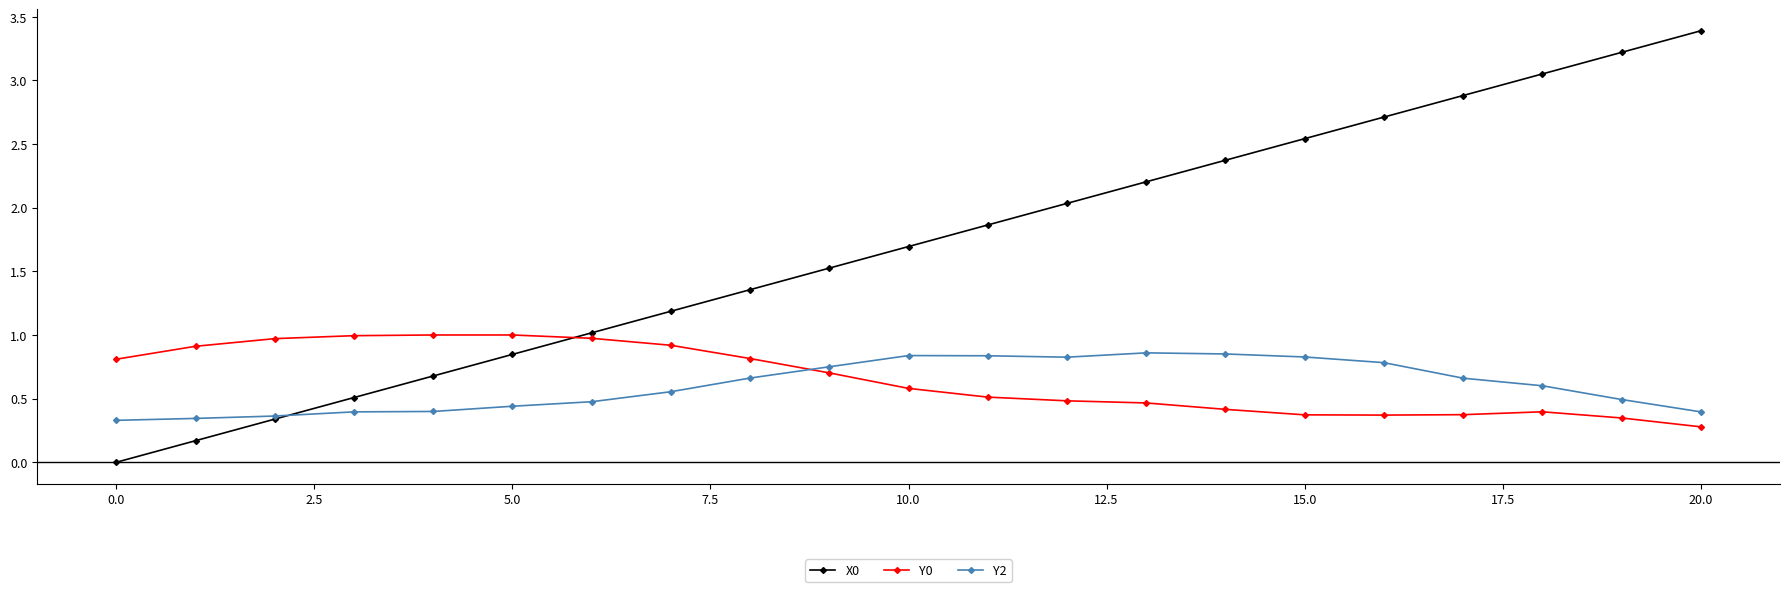

True or false: Y0 and Y2 cross at least once.

True